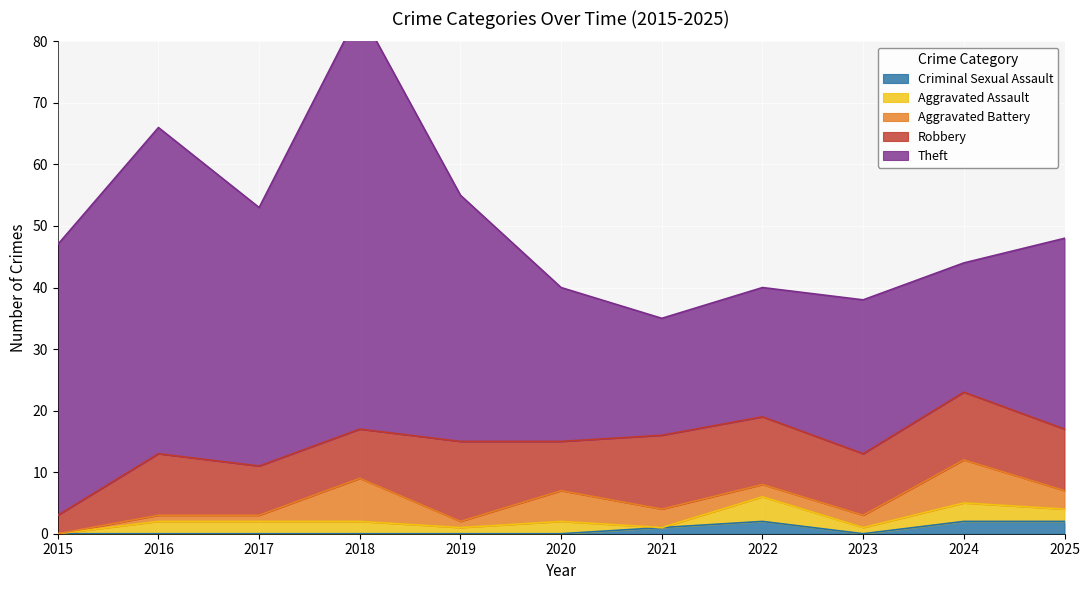

What is the difference between the Theft values at 2018 and 2022?

47